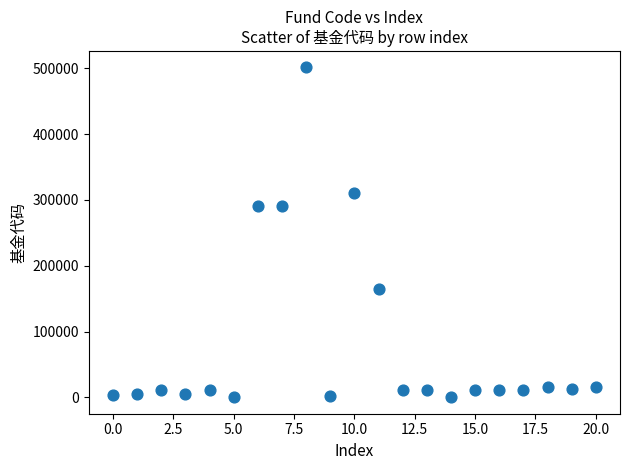

Count the number of points in this scatter plot.

21